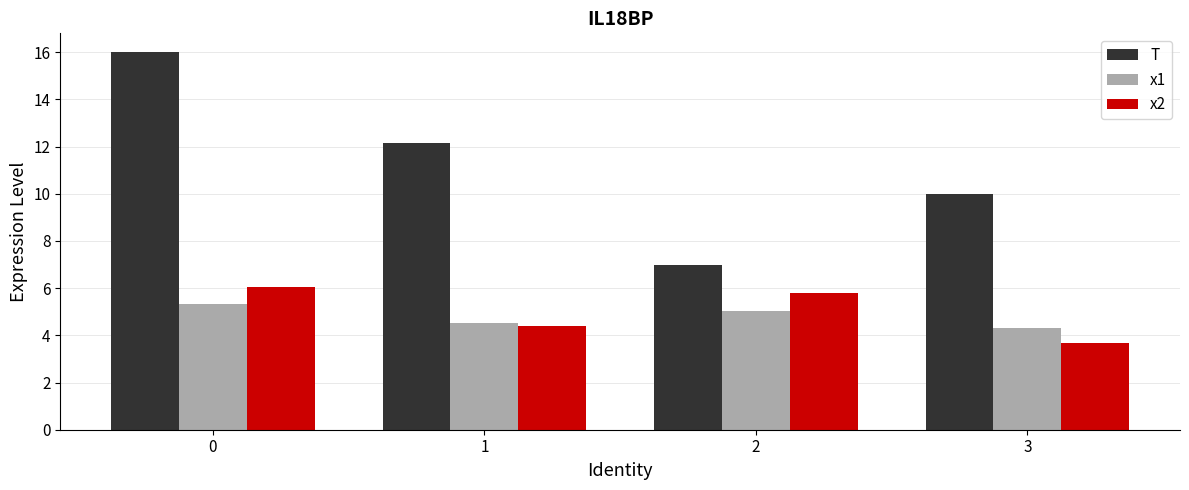

Reading left to right, extract all data points from this chart.

T: 16.0	12.2	7.0	10.0
x1: 5.3	4.5	5.0	4.3
x2: 6.0	4.4	5.8	3.7